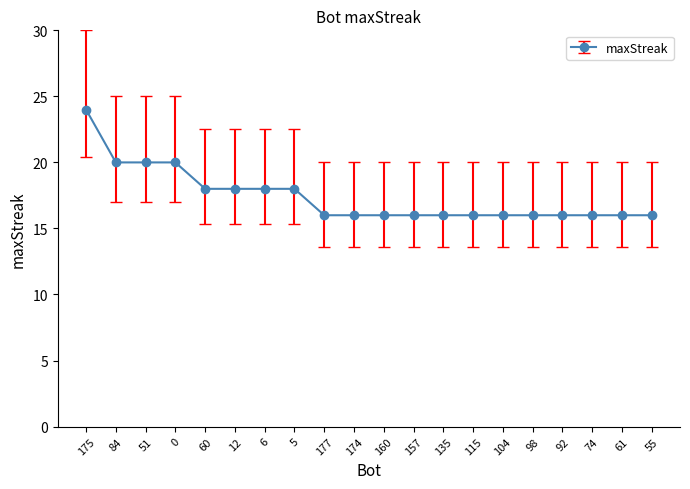

Count the number of categories in the chart.

20